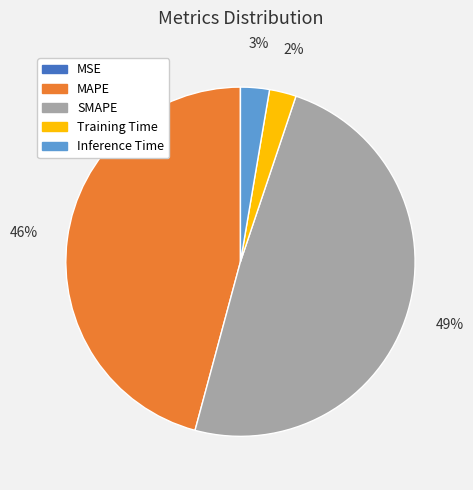

What is the largest slice in the pie chart?

SMAPE